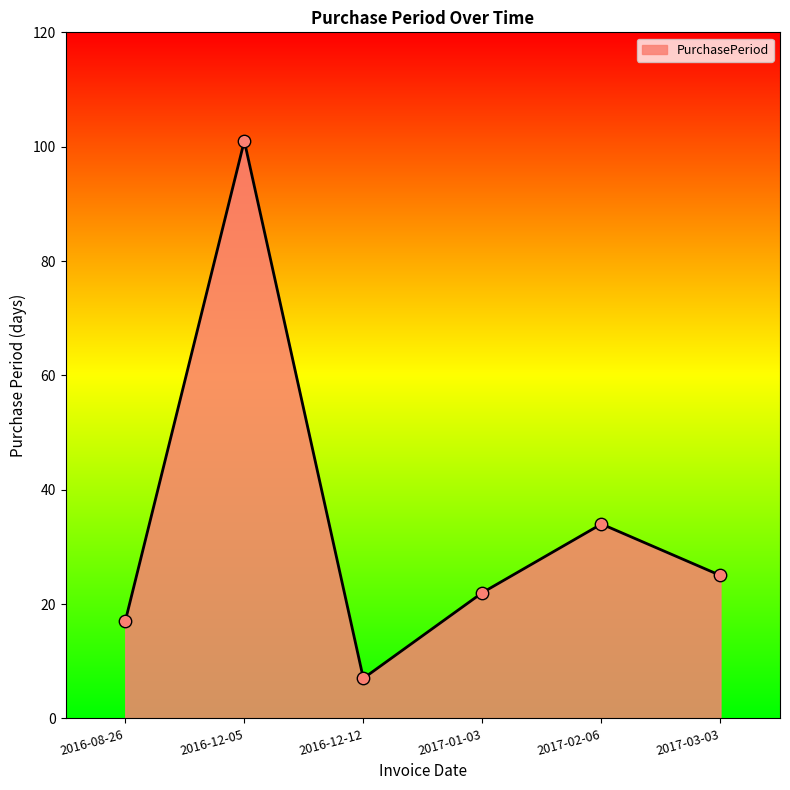

Between 2016-12-05 and 2017-01-03, which is larger?

2016-12-05